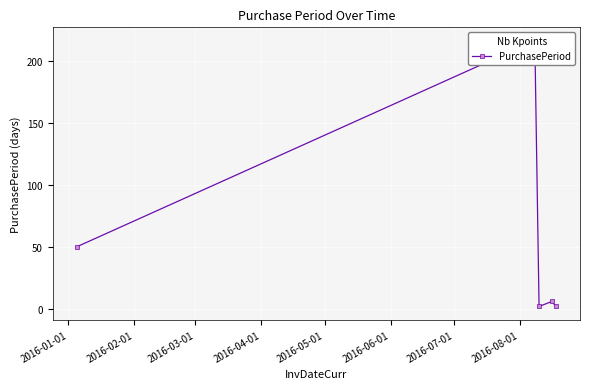

At which label is the value closest to 109?

2016-01-01